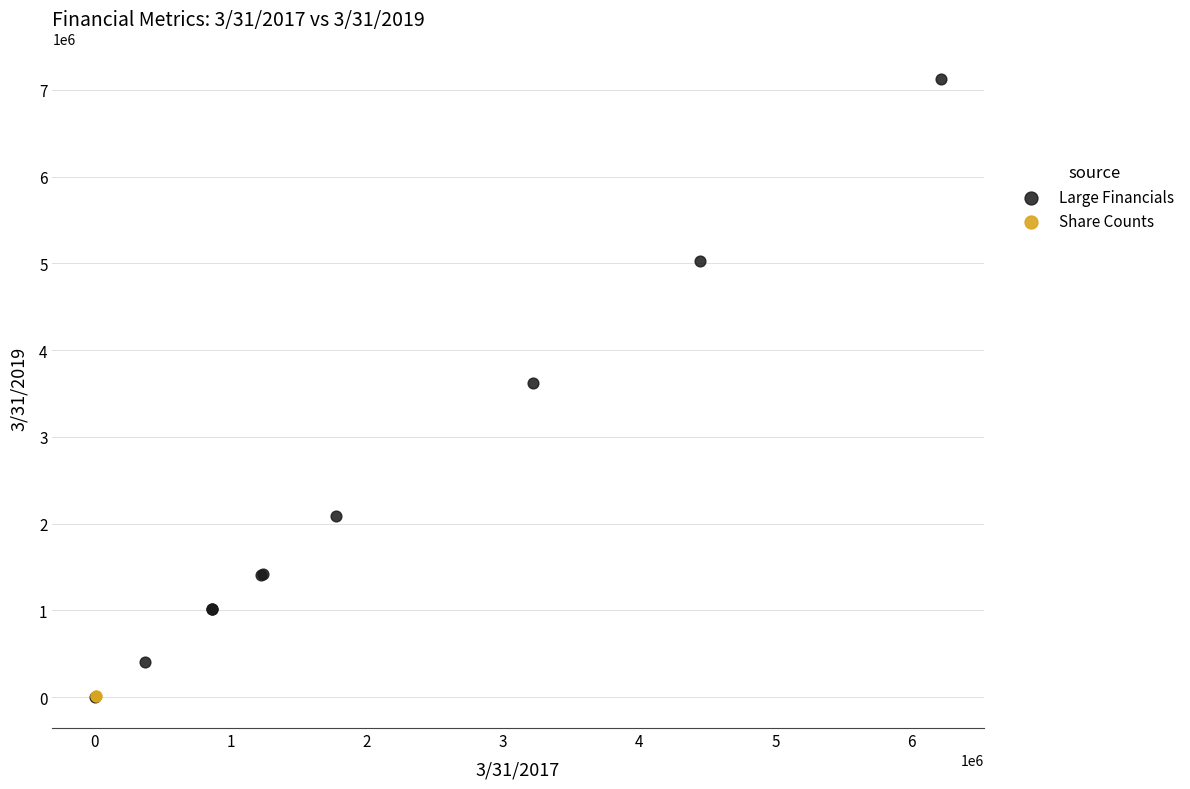

What are all the series names shown in the legend?

Large Financials, Share Counts